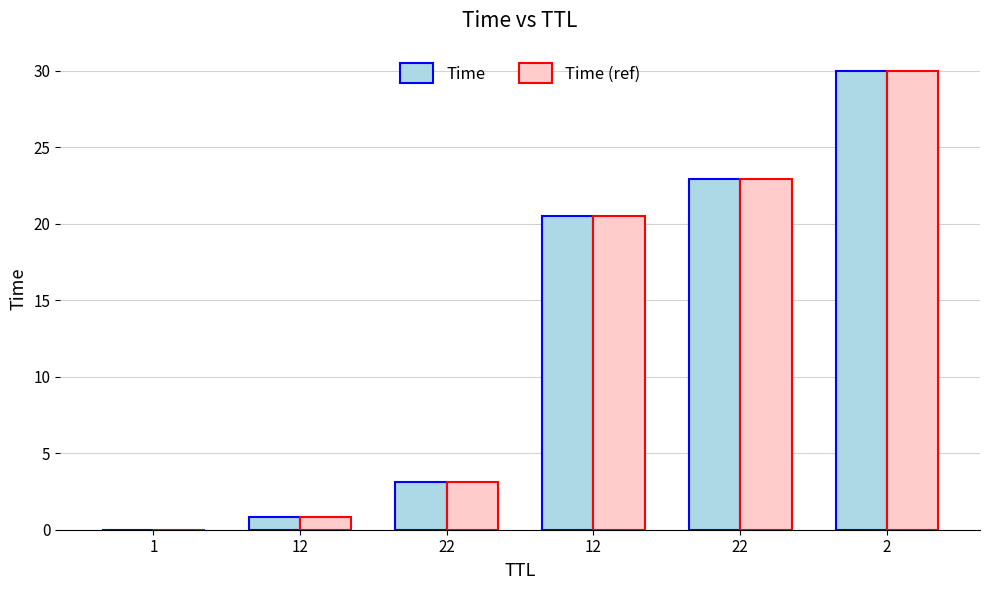

What is the maximum value shown in the chart?

30.0